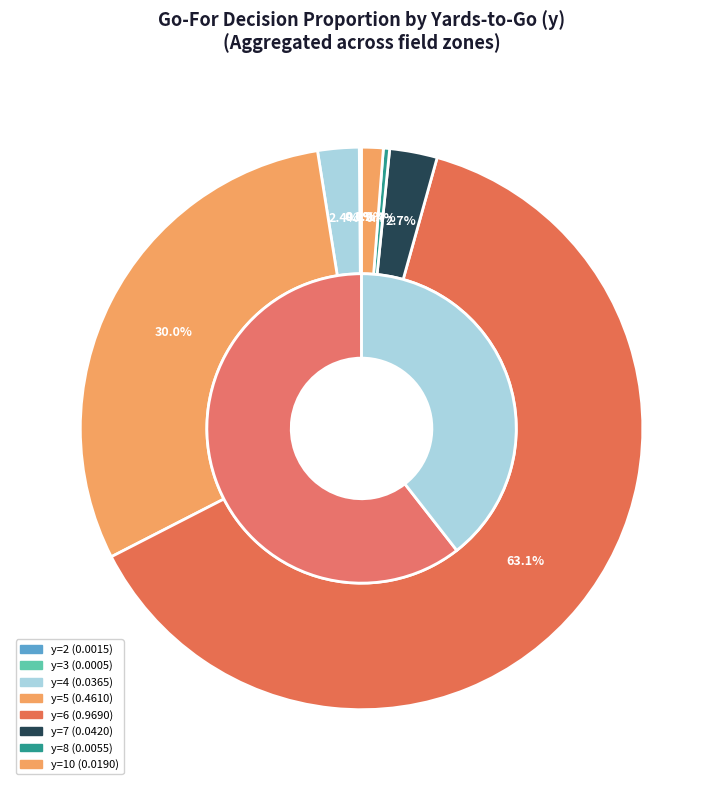

Which slice is the largest?

y=6